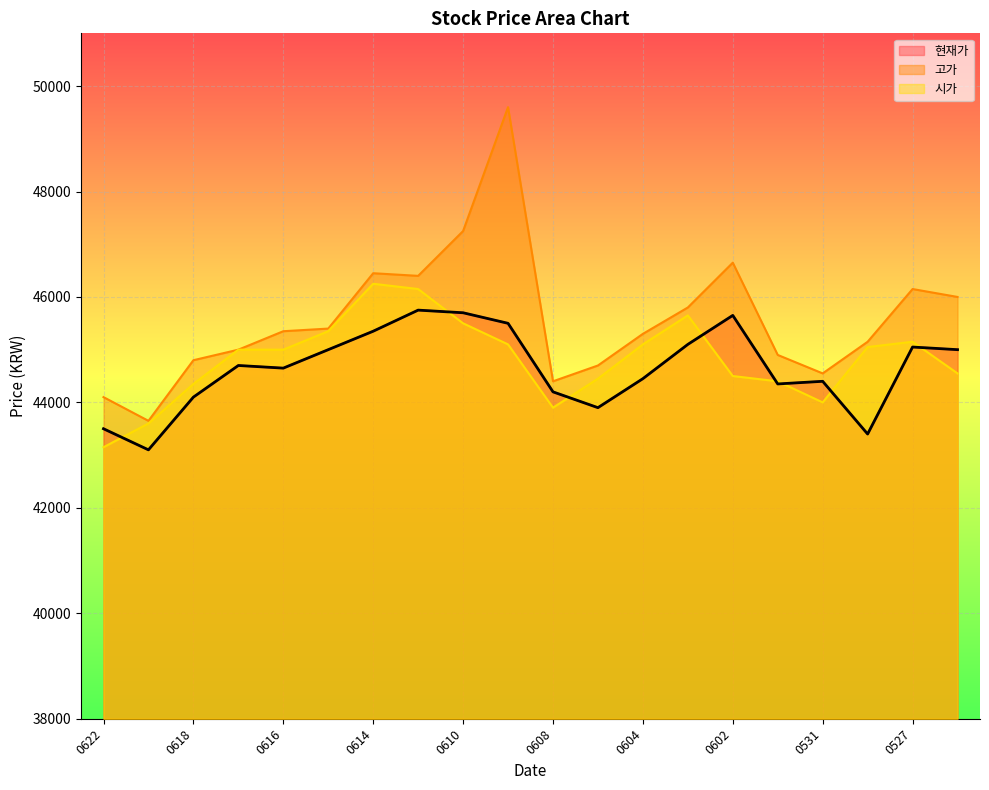

Which series has the largest range (max minus min)?

고가